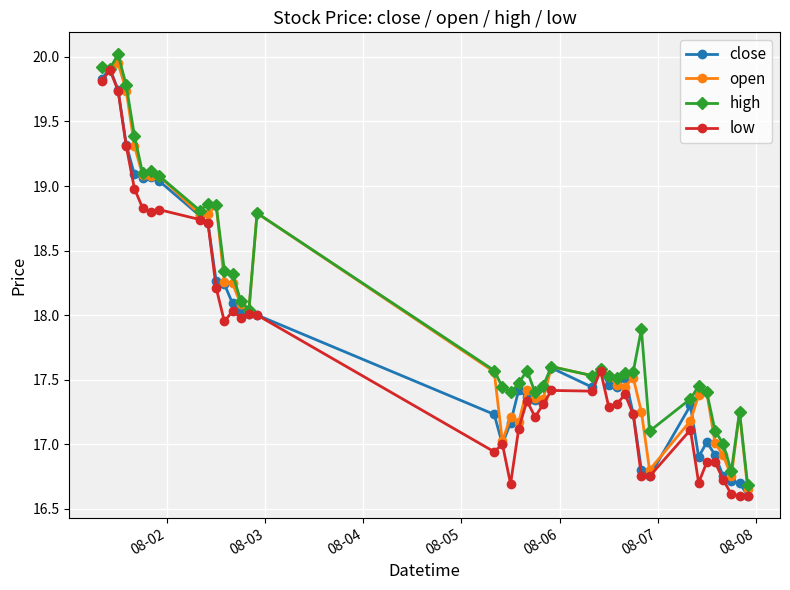

True or false: high has more than 2 points higher than both neighbors.

True